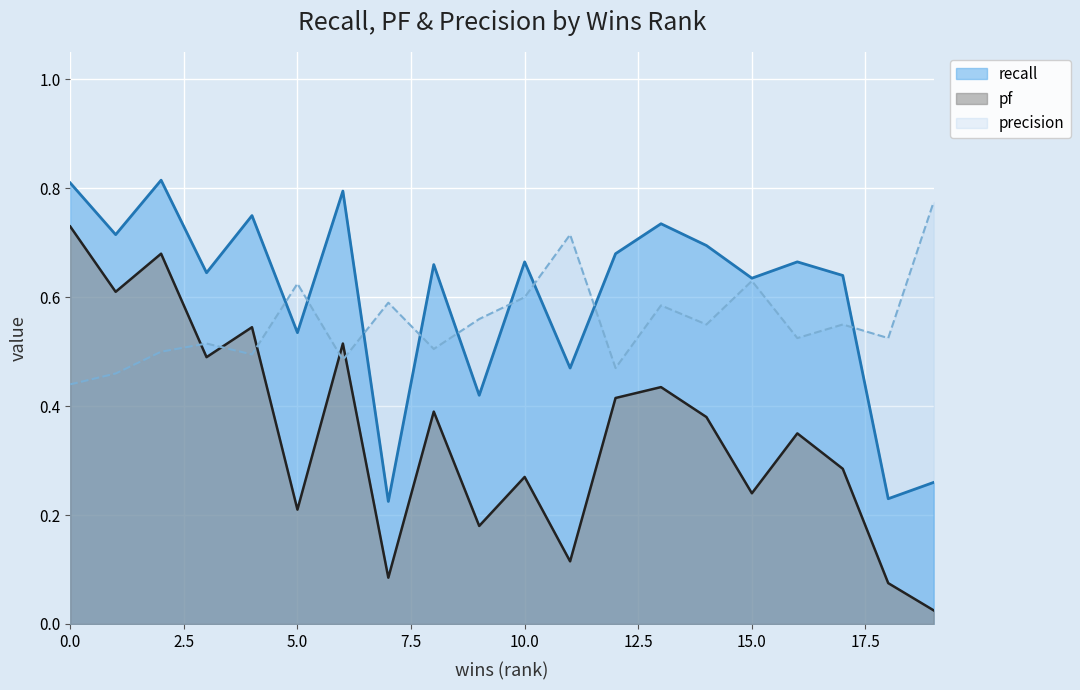

Reading left to right, transcribe all the data shown in this chart.

recall: 0.8	0.7	0.8	0.6	0.8	0.5	0.8	0.2	0.7	0.4	0.7	0.5	0.7	0.7	0.7	0.6	0.7	0.6	0.2	0.3
pf: 0.7	0.6	0.7	0.5	0.5	0.2	0.5	0.1	0.4	0.2	0.3	0.1	0.4	0.4	0.4	0.2	0.3	0.3	0.1	0.0
precision: 0.4	0.5	0.5	0.5	0.5	0.6	0.5	0.6	0.5	0.6	0.6	0.7	0.5	0.6	0.6	0.6	0.5	0.6	0.5	0.8